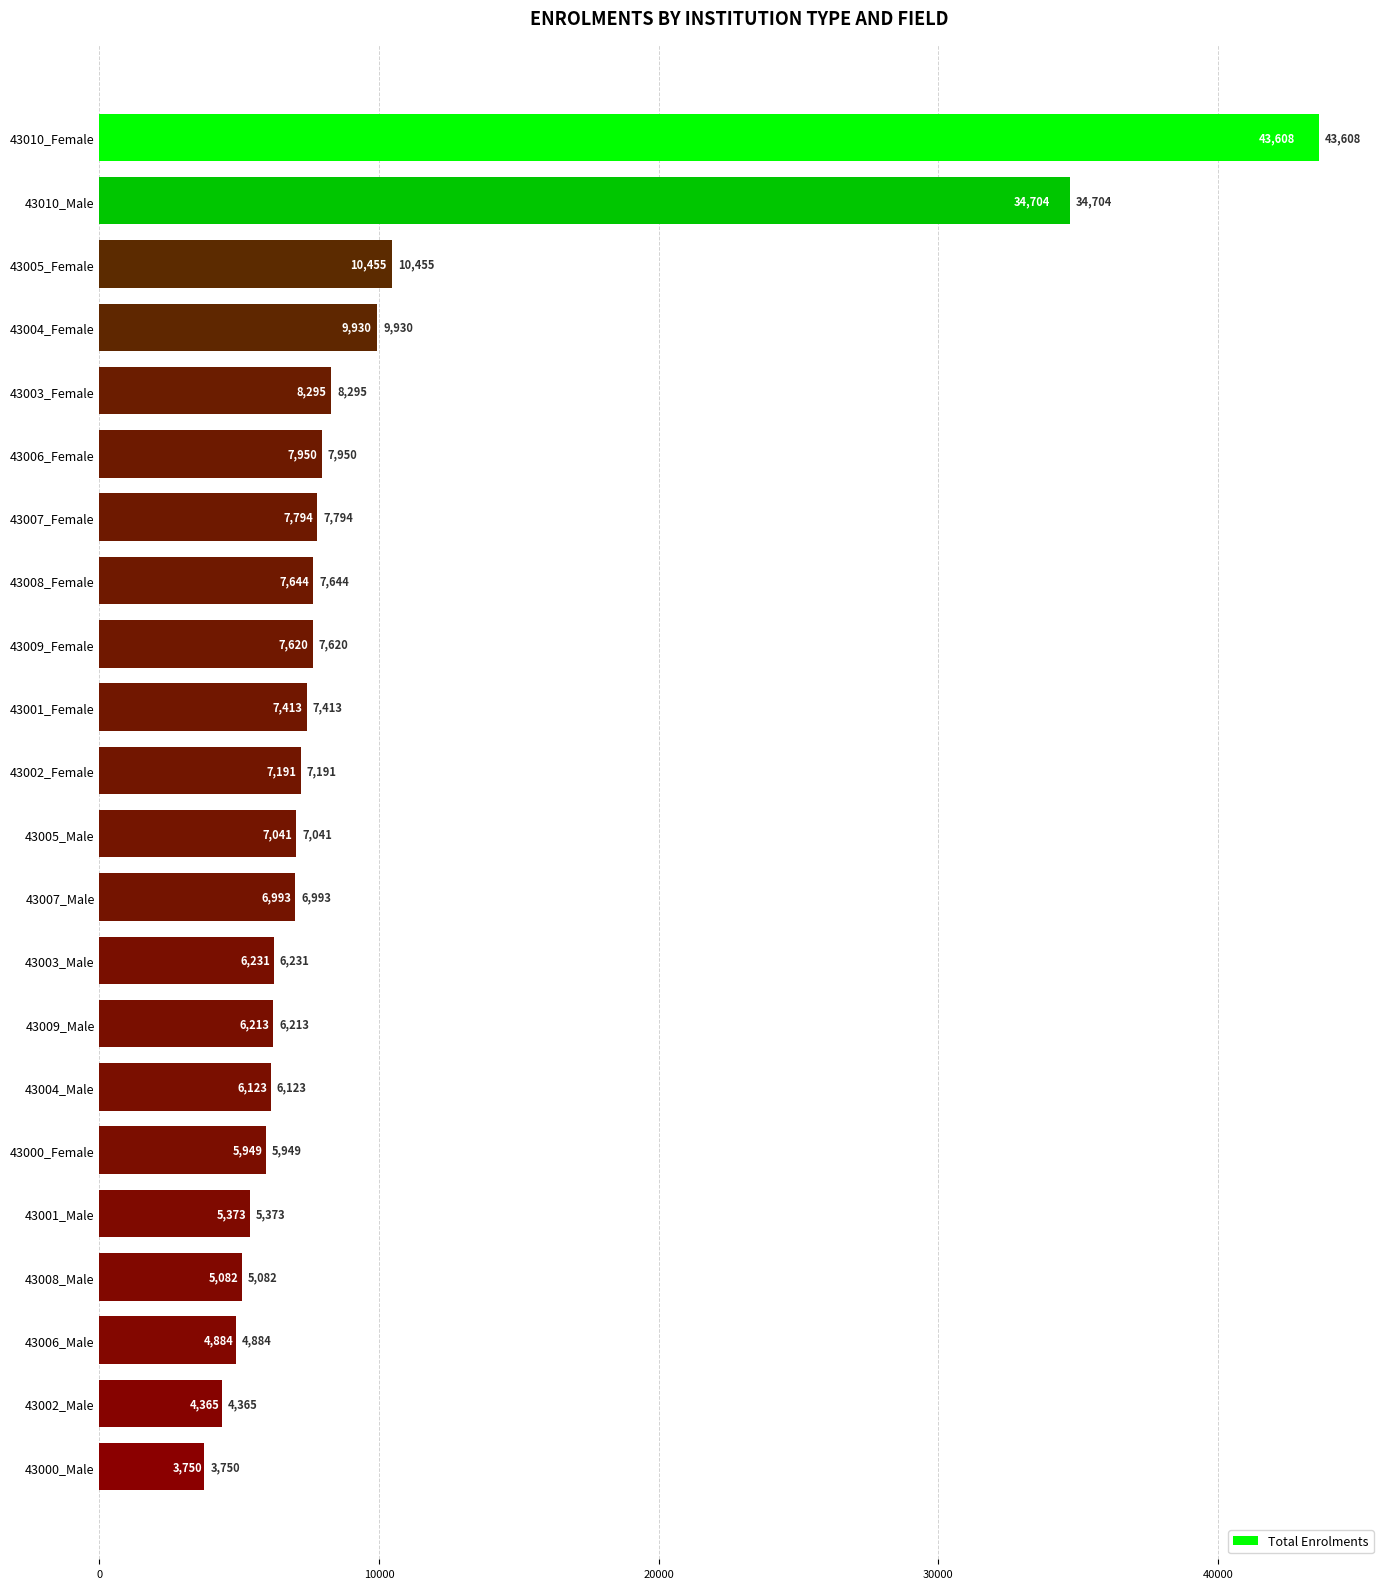

Reading top to bottom, what are all the values shown in this chart?

43010_Female=43608	43010_Male=34704	43005_Female=10455	43004_Female=9930	43003_Female=8295	43006_Female=7950	43007_Female=7794	43008_Female=7644	43009_Female=7620	43001_Female=7413	43002_Female=7191	43005_Male=7041	43007_Male=6993	43003_Male=6231	43009_Male=6213	43004_Male=6123	43000_Female=5949	43001_Male=5373	43008_Male=5082	43006_Male=4884	43002_Male=4365	43000_Male=3750